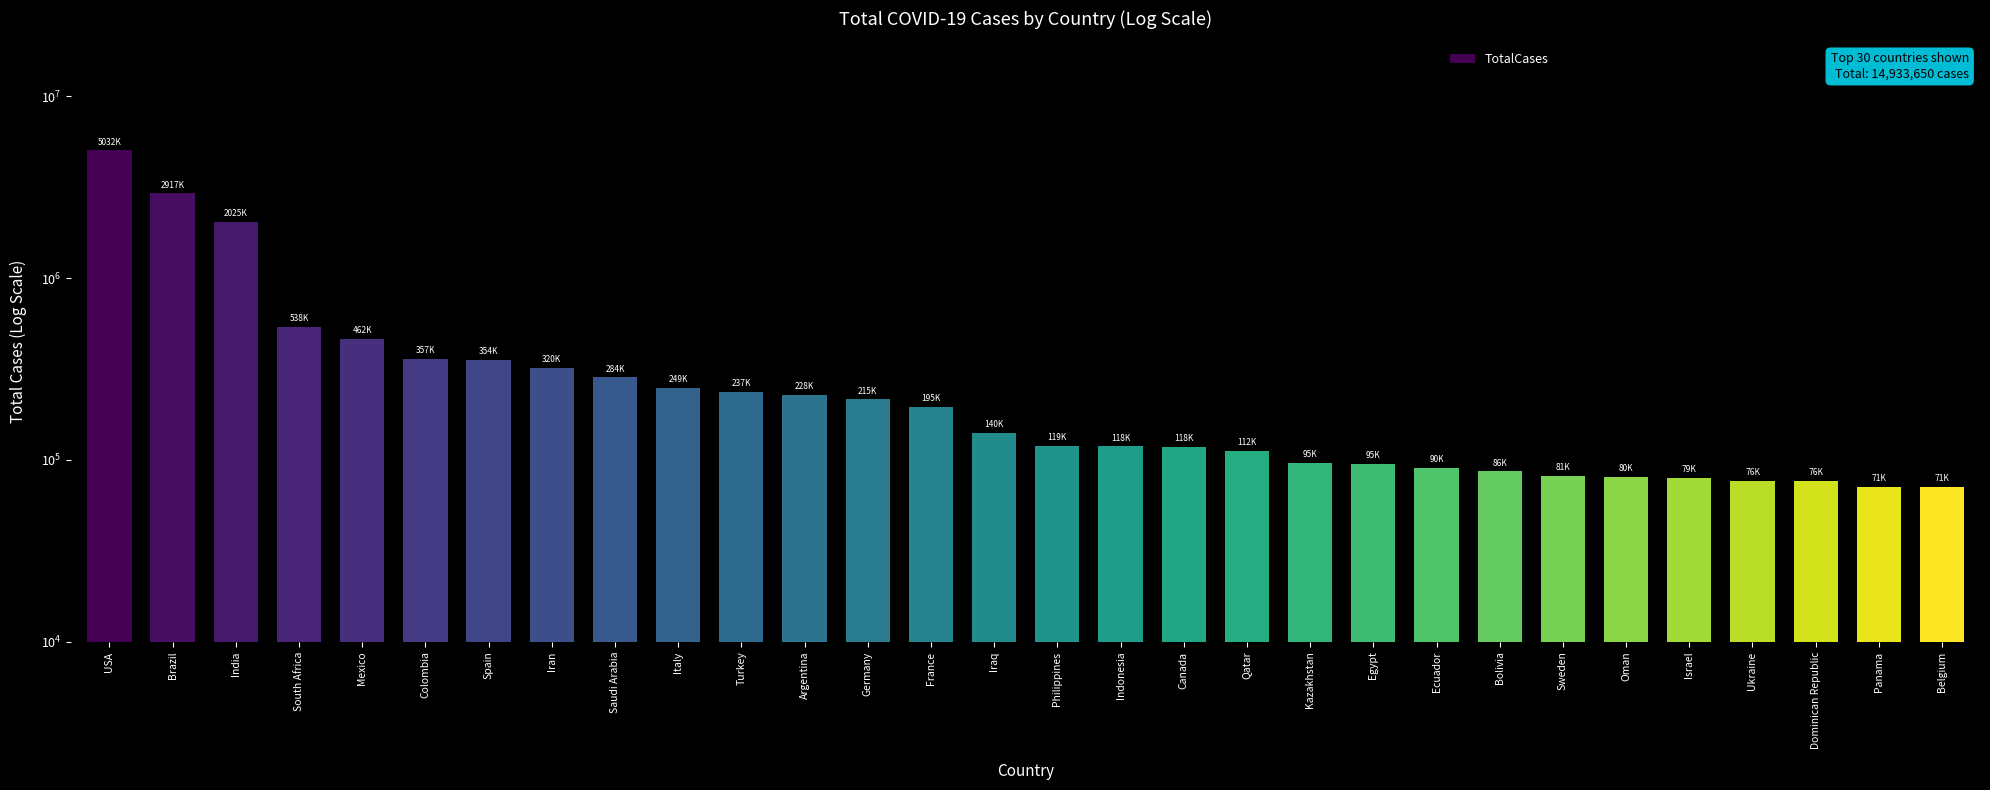

Which has a higher value, Indonesia or India?

India